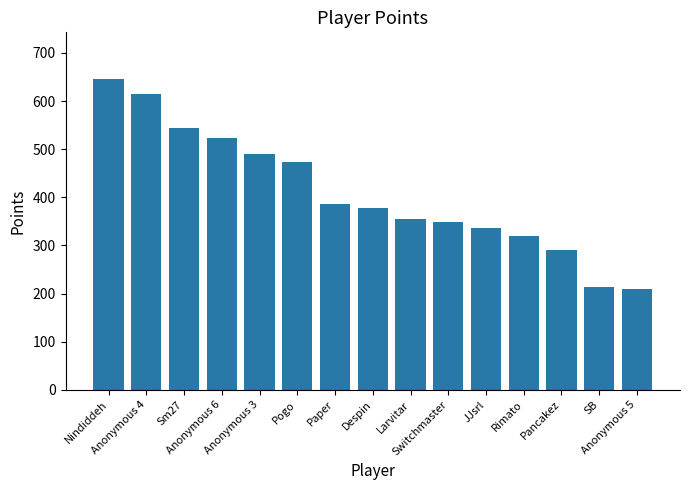

Reading left to right, extract all data points from this chart.

646	614	545	523	490	474	387	378	355	349	337	319	291	213	210